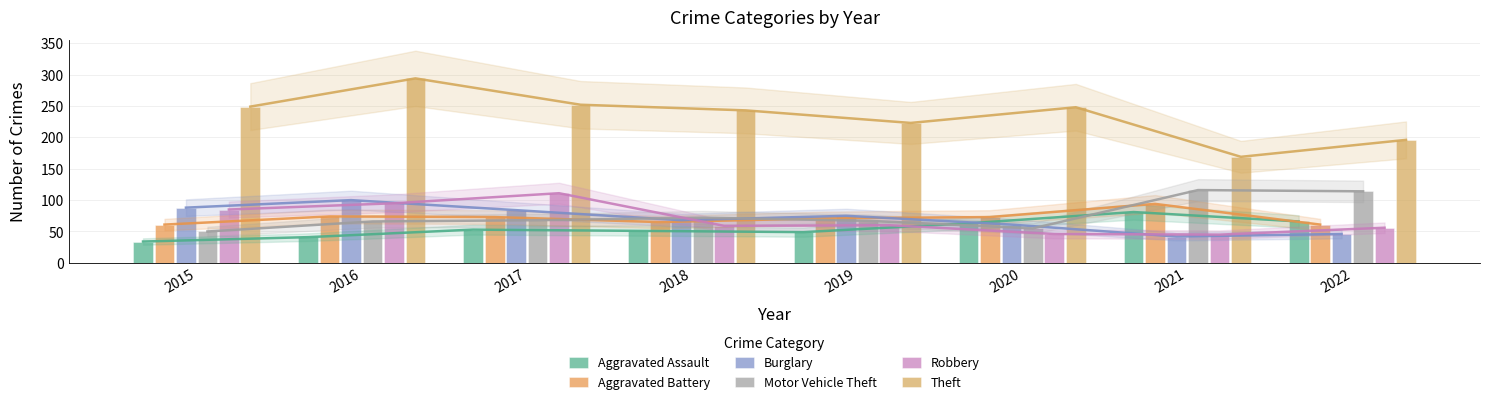

The value of Theft at 2016 is 383. True or false?

False